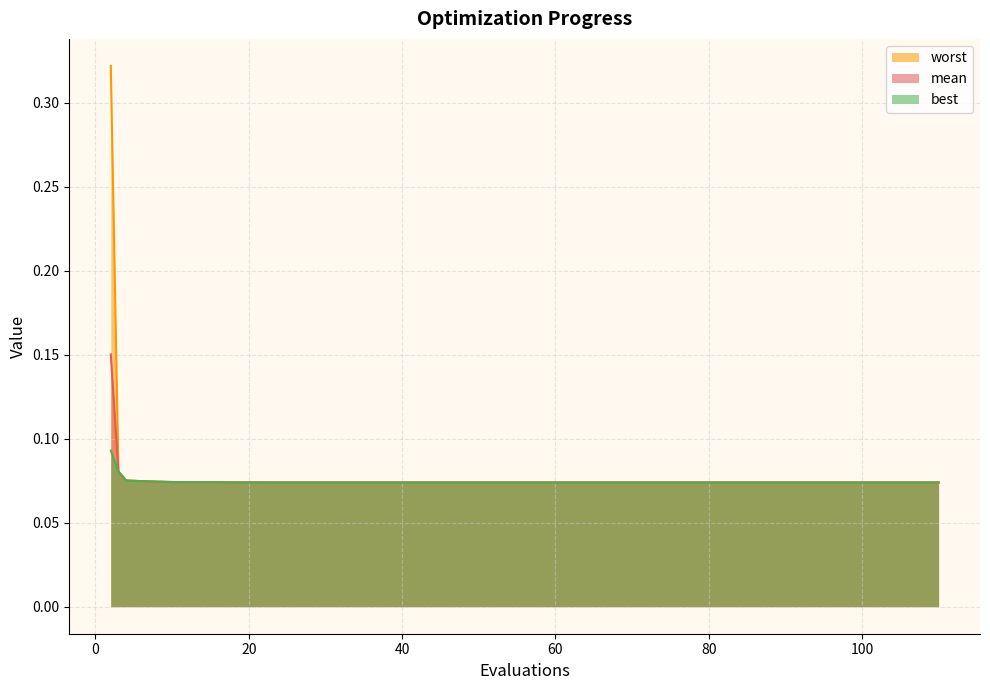

At 75, list the series in order from largest to smallest.

worst, mean, best